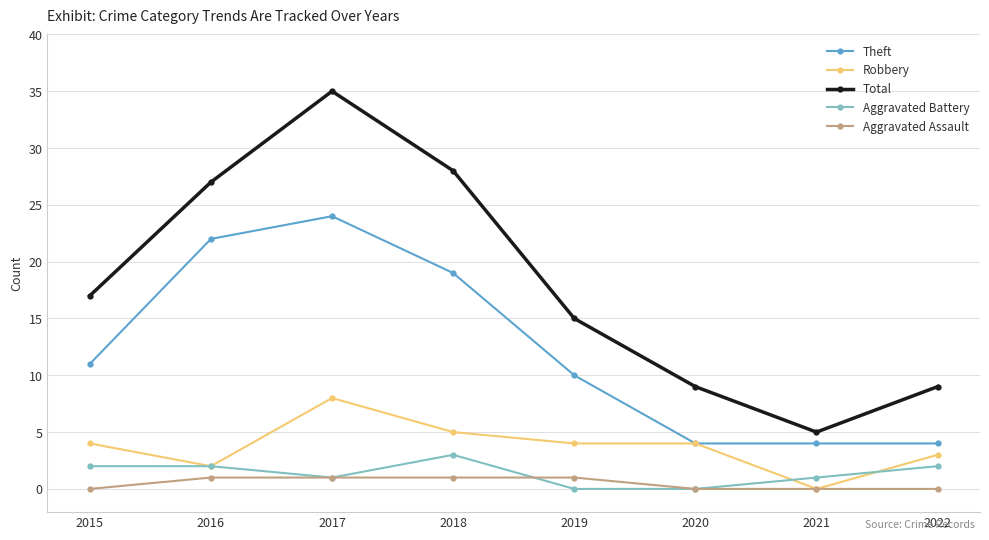

What are all the series names shown in the legend?

Theft, Robbery, Total, Aggravated Battery, Aggravated Assault